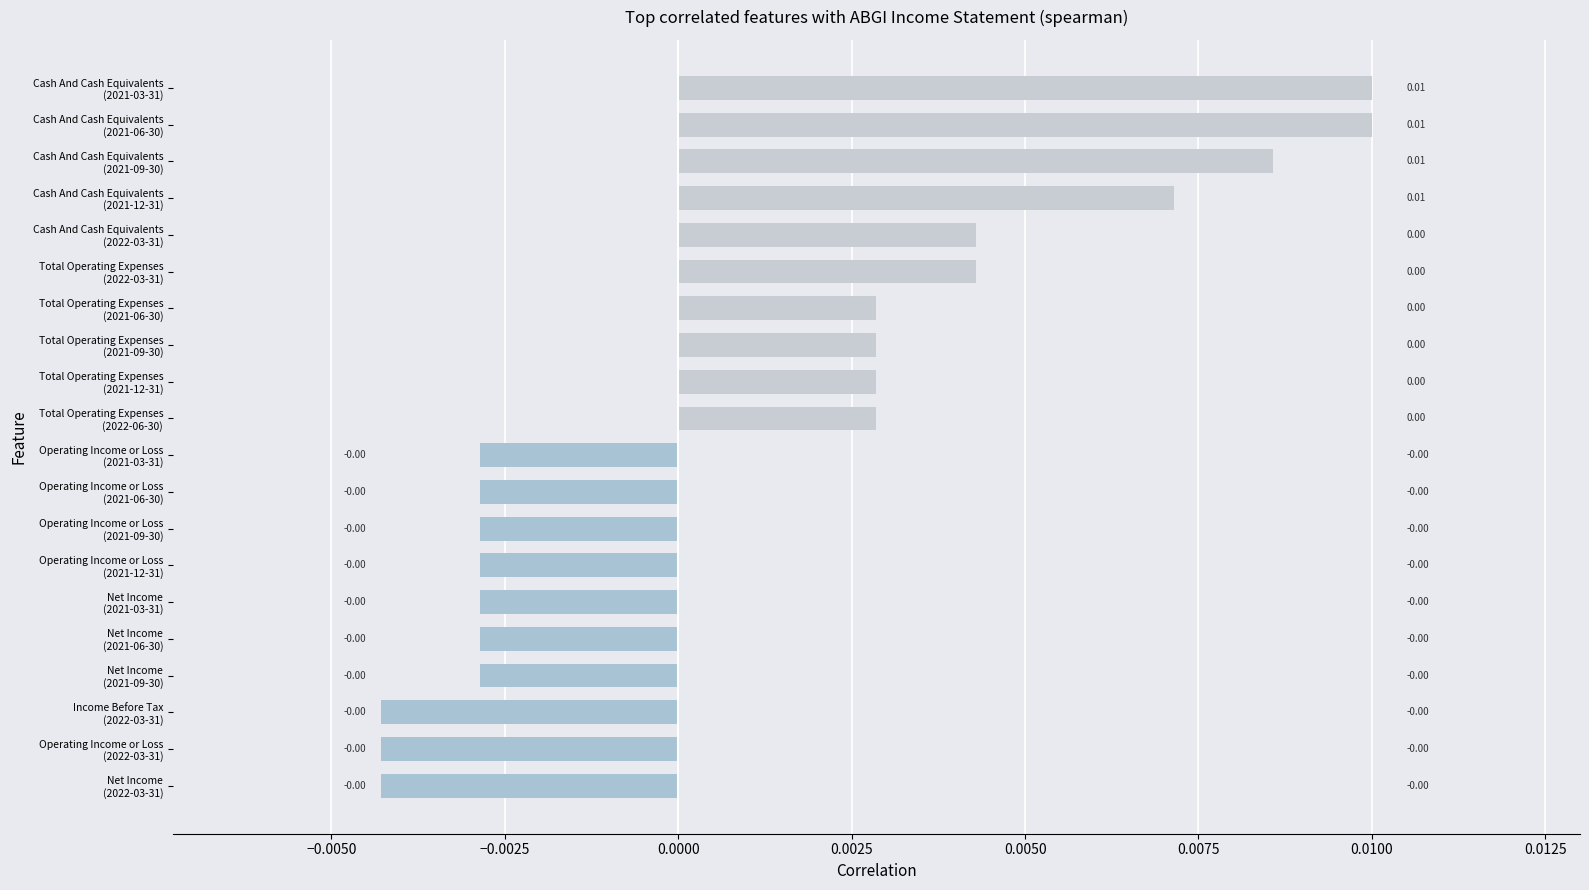

Are the bars horizontal?

Yes